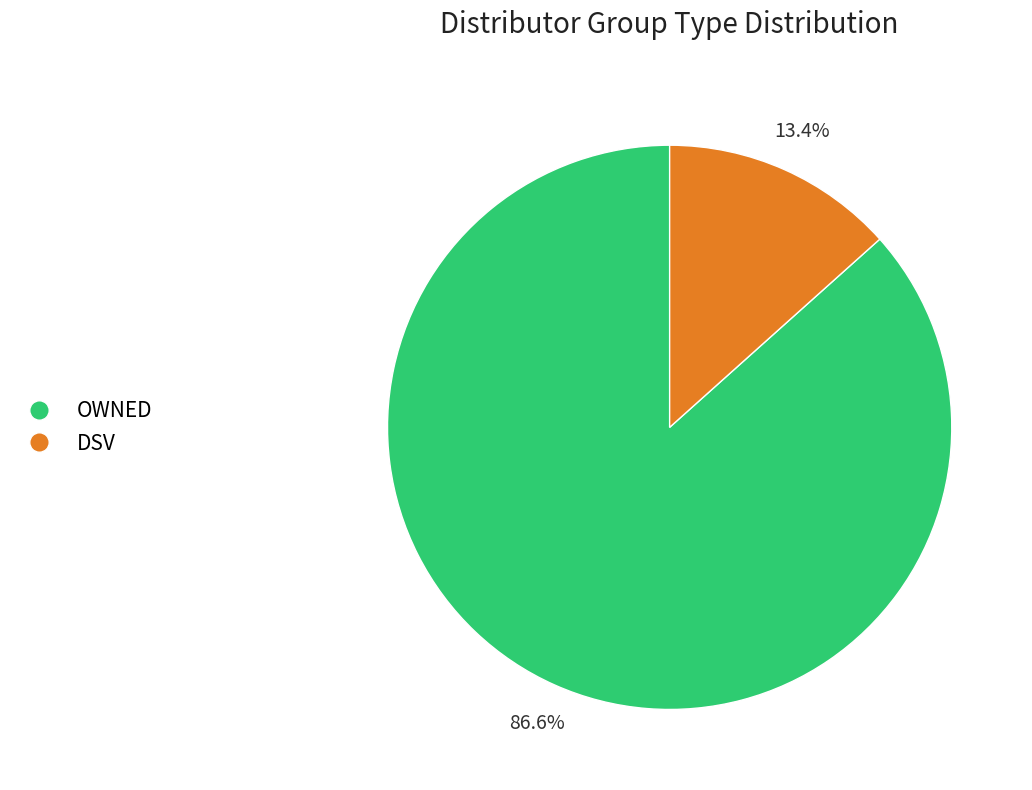

Does any single category account for the majority?

Yes